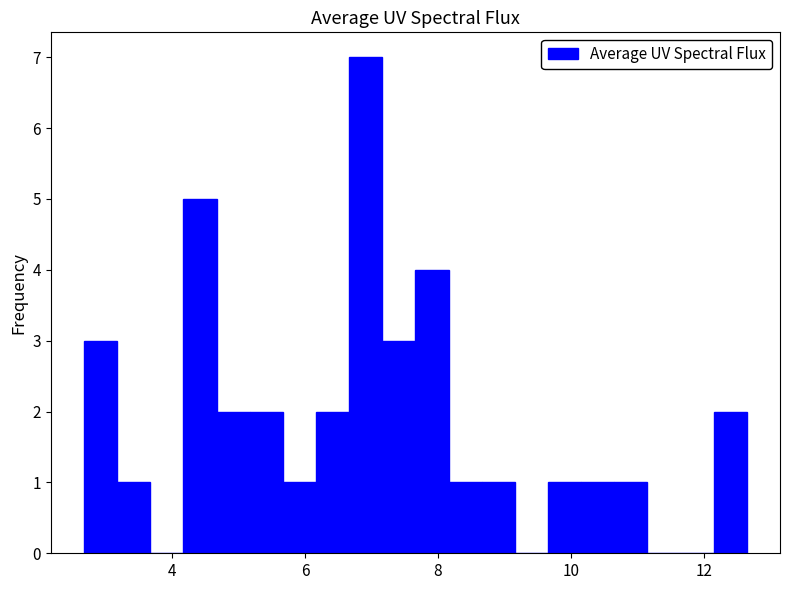

Around what value on the x-axis is the tallest bar? Give the approximate position of its centre, as read against the axis.

7.0